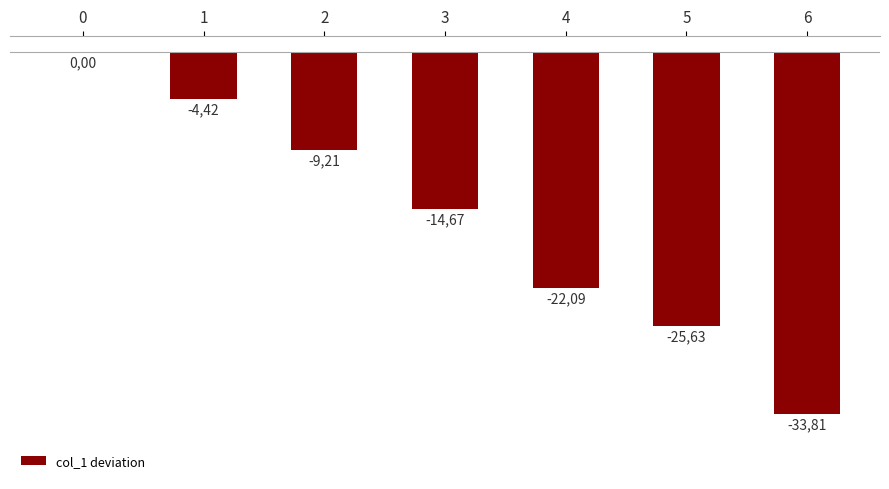

Reading right to left, list all the values displayed in this chart.

6=-33.8	5=-25.6	4=-22.1	3=-14.7	2=-9.2	1=-4.4	0=0.0